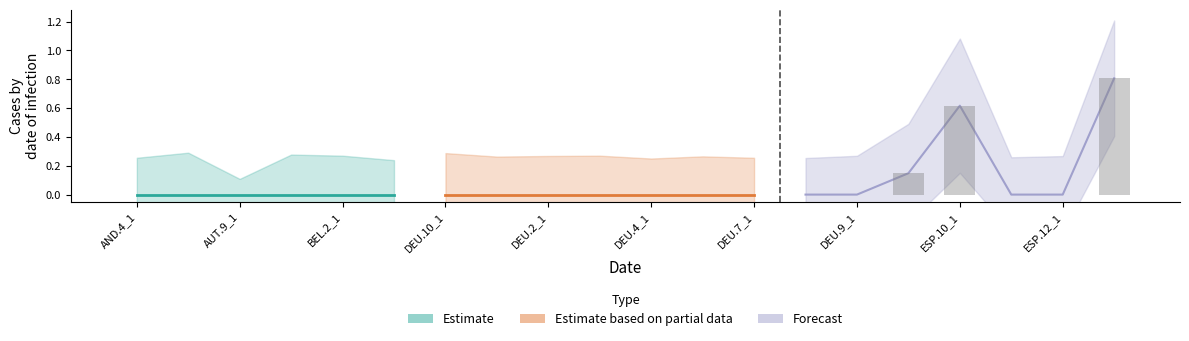

How many values exceed 0?

3